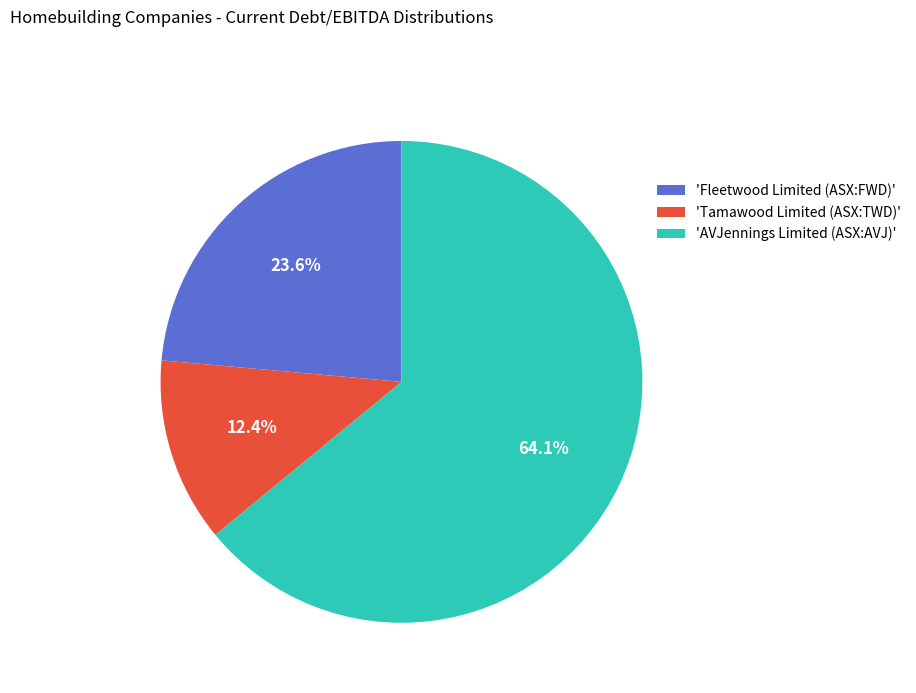

Which slice is the smallest?

'Tamawood Limited (ASX:TWD)'